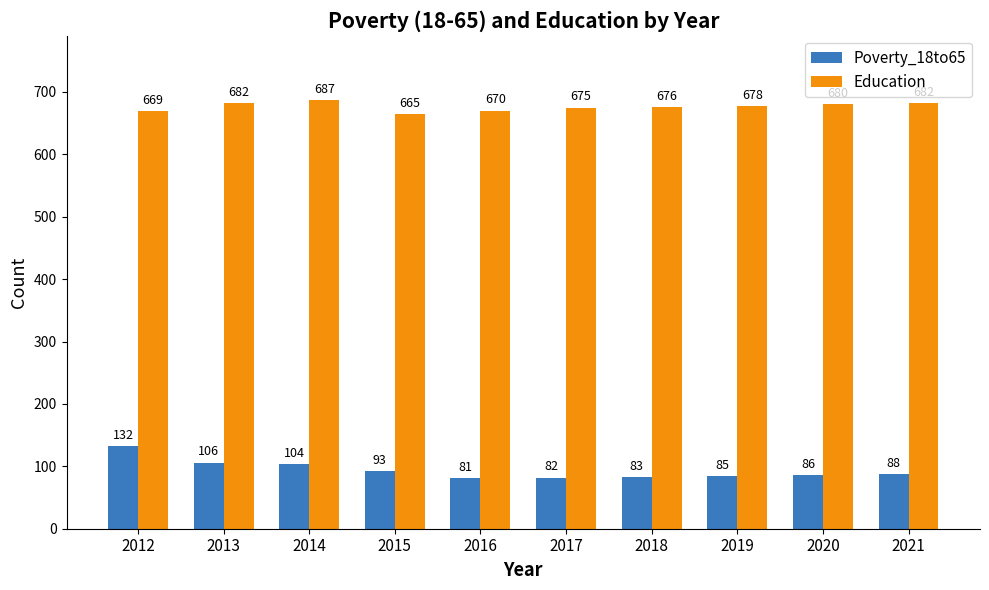

What is the average value of the Education series?

676